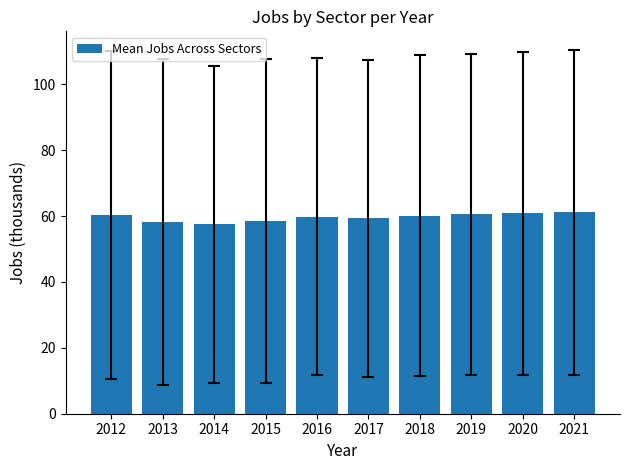

What is the value of the 5th bar from the left?

59.8